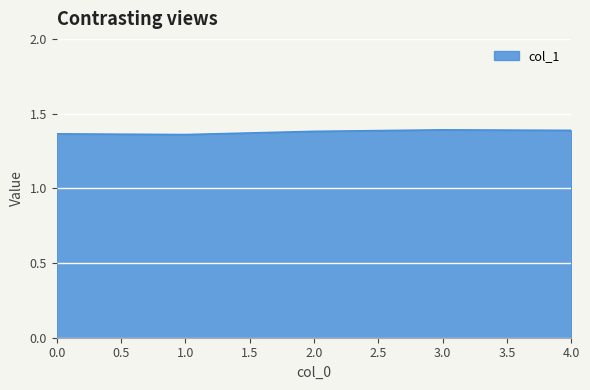

The chart shows a value of 1.4 at 3.0. True or false?

True